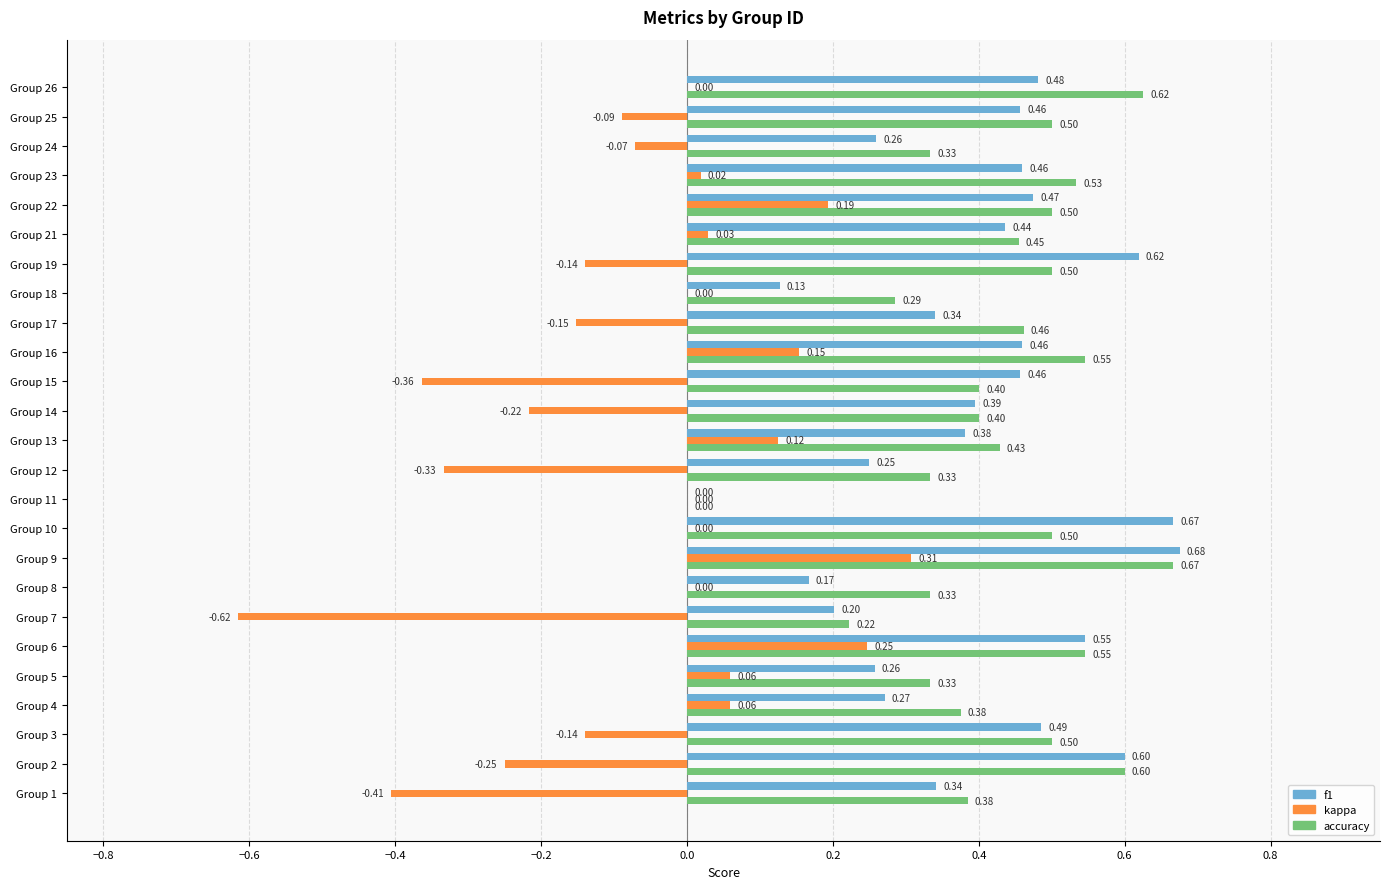

What is the sum of all f1 values?

9.8